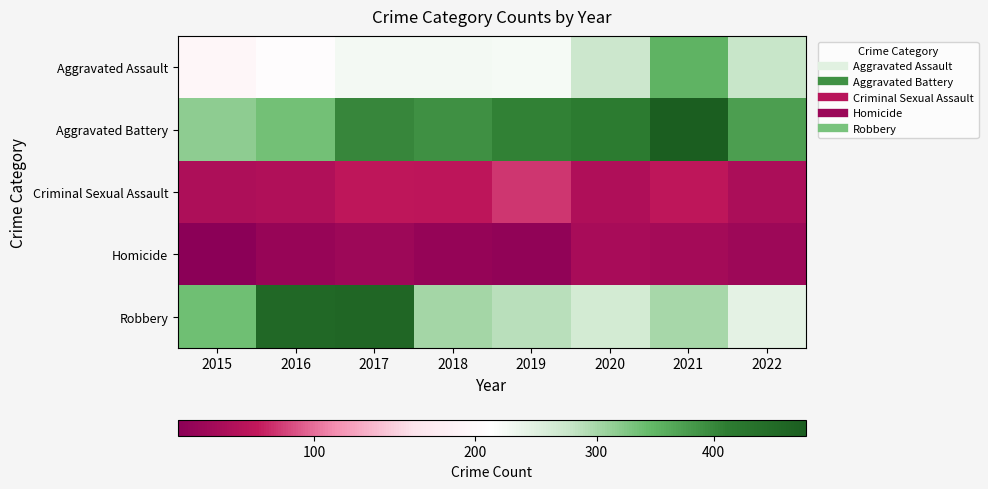

At which category is the sum across all series the highest?

2021